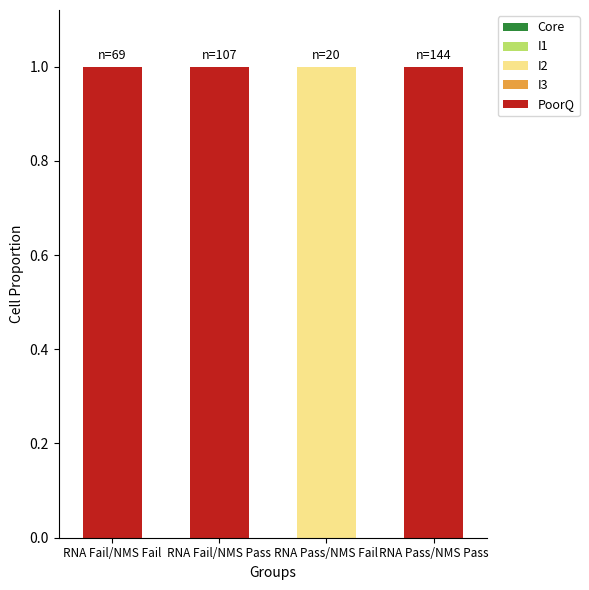

Is it true that I2 equals -1 at RNA Pass/NMS Pass?

False